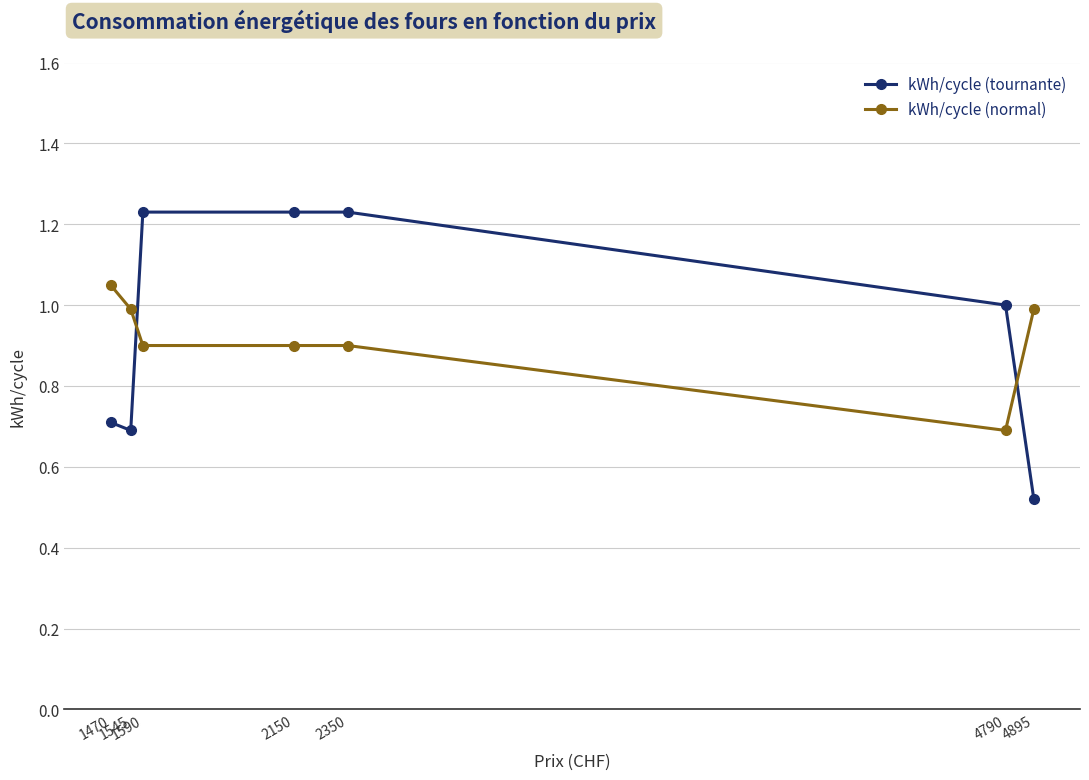

What is the value of the kWh/cycle (tournante) point at the 2nd from the left?

0.7